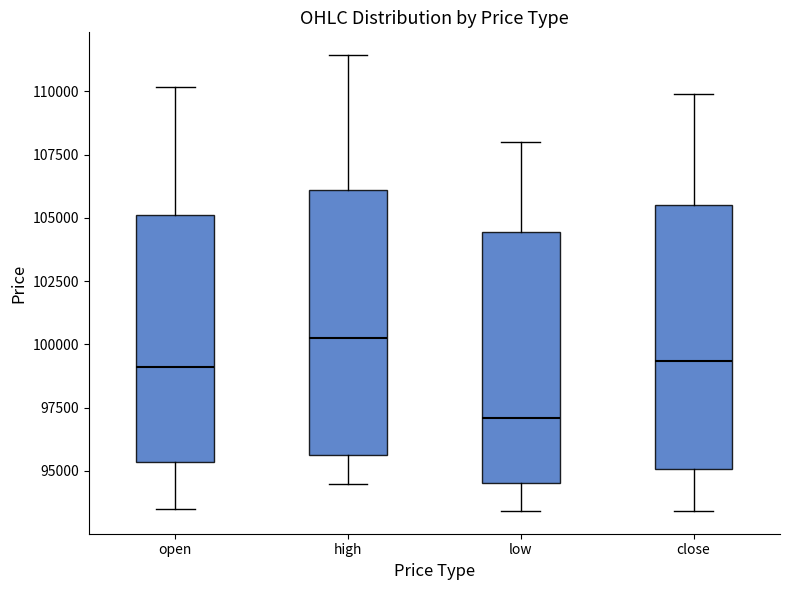

Reading left to right, read every box against the y-axis: the position of its median line, the range the box covers, and the ends of its whiskers. The values are not printed on the chart, so give them approximately, as read against the axis.

open: median 99000, box 95500 to 105000, whiskers 93500 to 110000
high: median 100500, box 95500 to 106000, whiskers 94500 to 111500
low: median 97000, box 94500 to 104500, whiskers 93500 to 108000
close: median 99500, box 95000 to 105500, whiskers 93500 to 110000